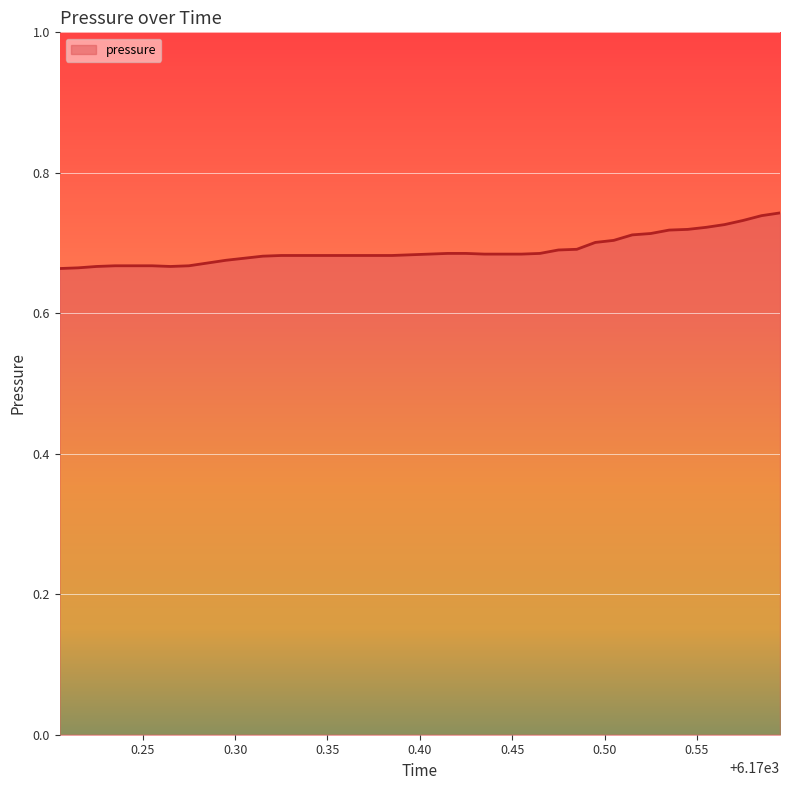

How many lines are shown in the chart?

1